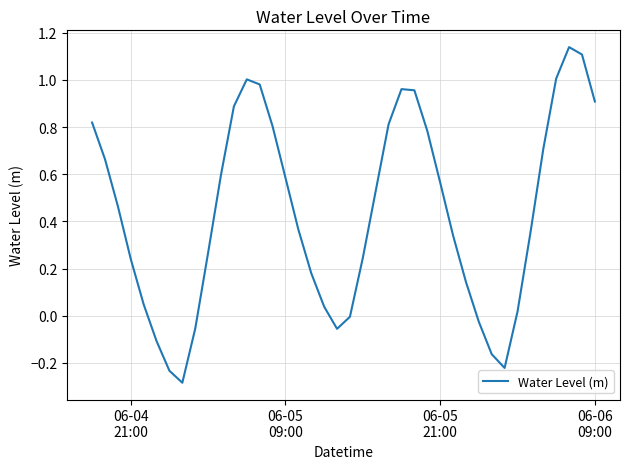

How many points are higher than both their immediate neighbors (excluding endpoints)?

3